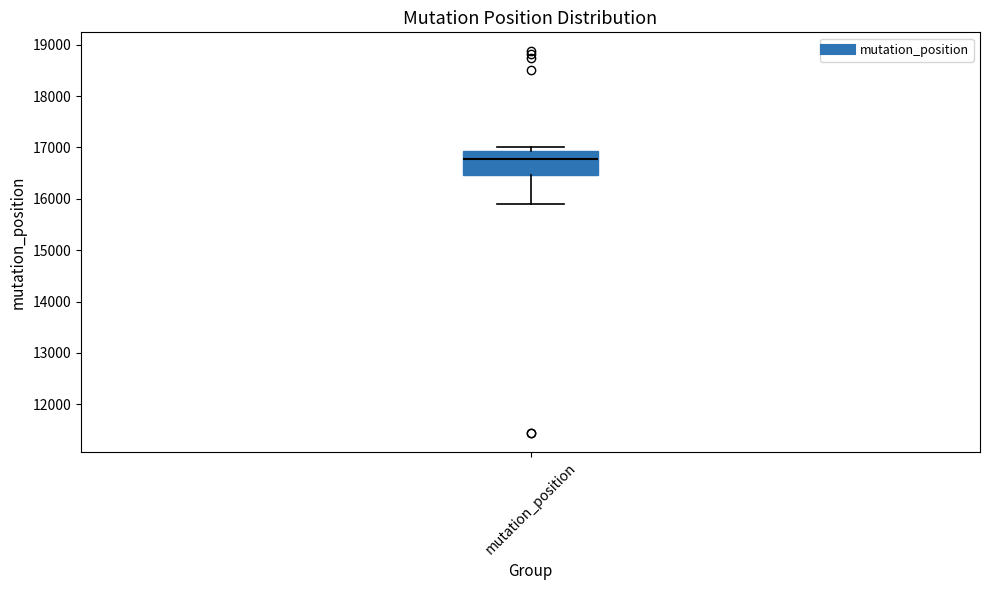

Where is the upper edge of the box for mutation_position on the y-axis? The values are not printed on the chart, so give them approximately, as read against the axis.

16900